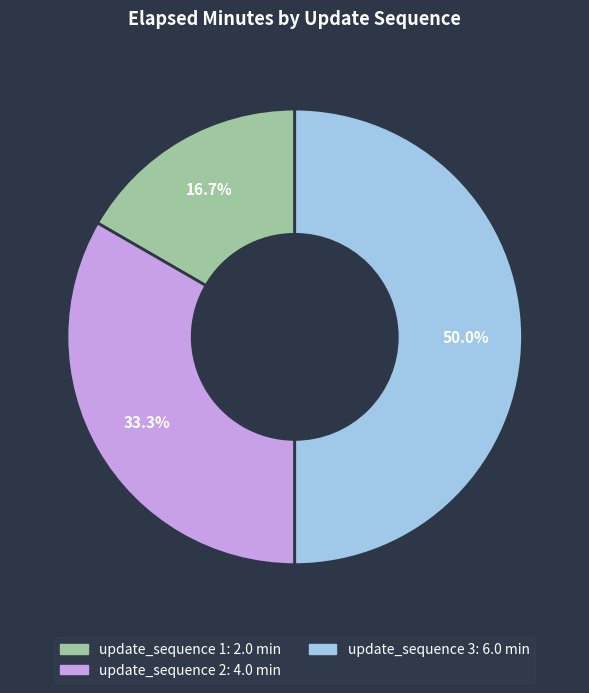

Which category has the biggest portion of the pie?

update_sequence 3